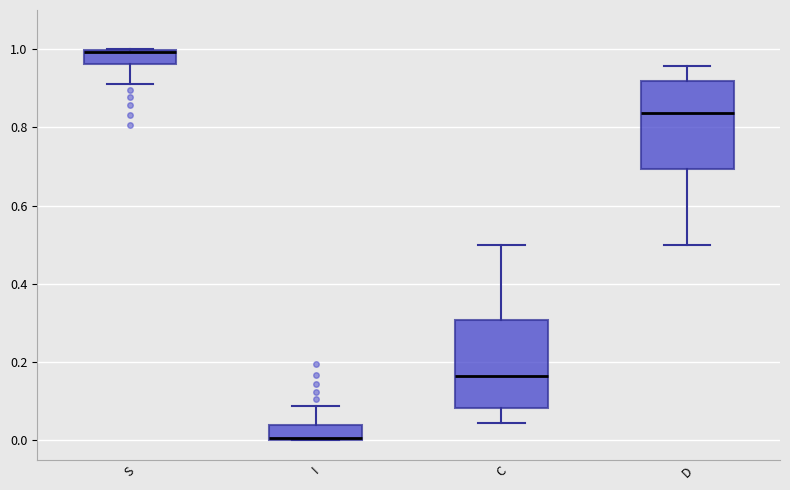

Reading left to right, read every box against the y-axis: the position of its median line, the range the box covers, and the ends of its whiskers. The values are not printed on the chart, so give them approximately, as read against the axis.

S: median 1.00, box 0.96 to 1.00, whiskers 0.92 to 1.00
I: median 0.00, box 0.00 to 0.04, whiskers 0.00 to 0.08
C: median 0.16, box 0.08 to 0.30, whiskers 0.04 to 0.50
D: median 0.84, box 0.70 to 0.92, whiskers 0.50 to 0.96